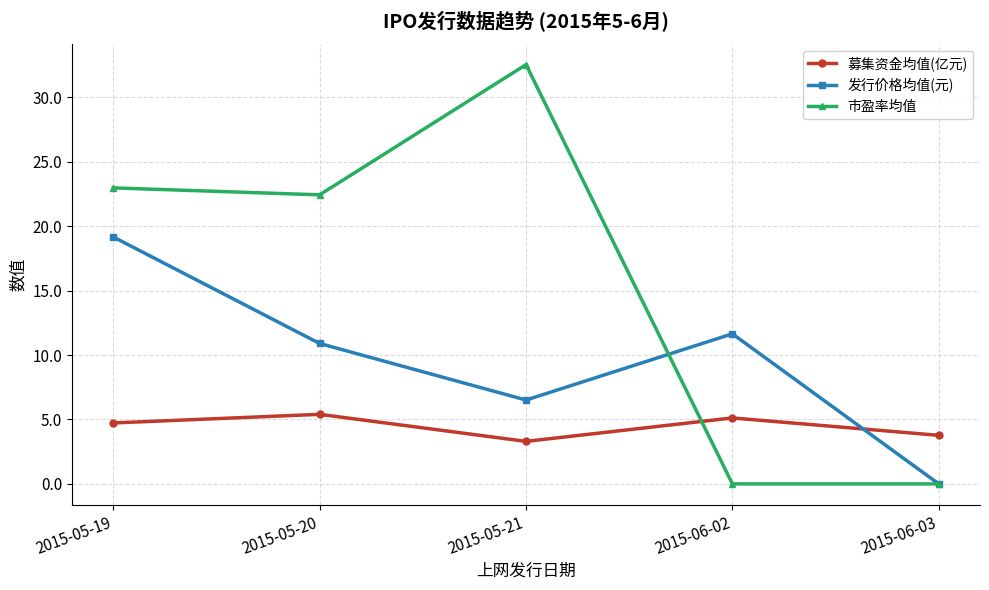

Which series ends up on top after the final intersection of 募集资金均值(亿元) and 发行价格均值(元)?

募集资金均值(亿元)